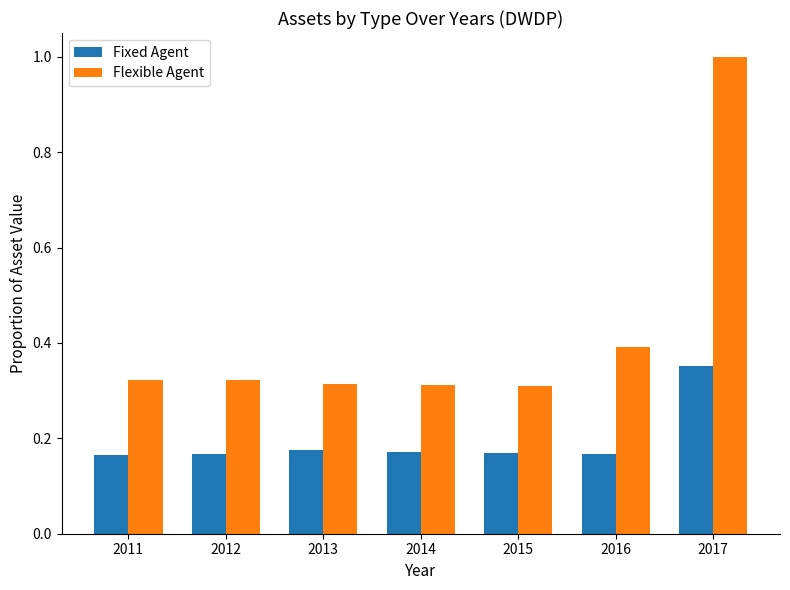

Are the bars grouped side by side (vs. stacked)?

Yes